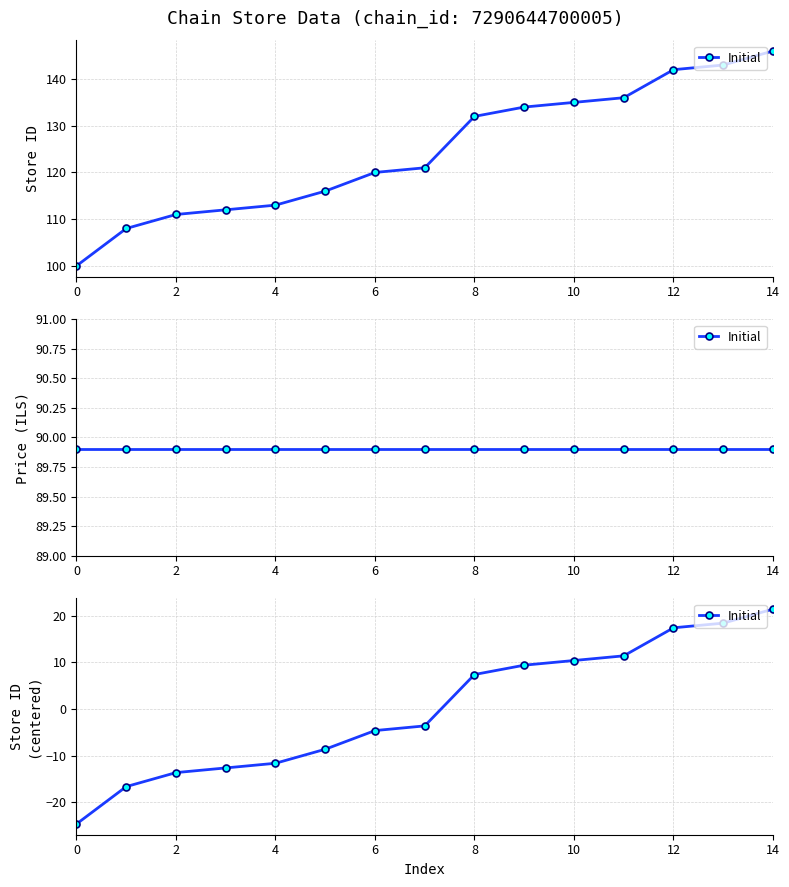

What is the change in value from 0 to 12?

+42.0